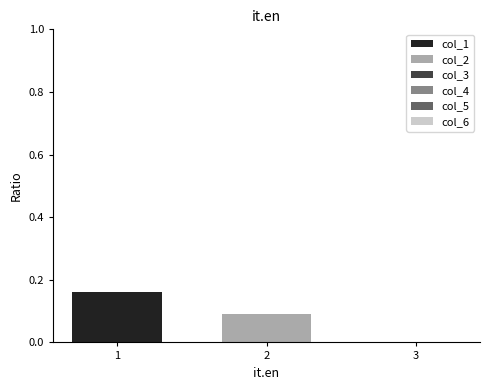

True or false: col_1 has a value of 0.1 at 3.

False